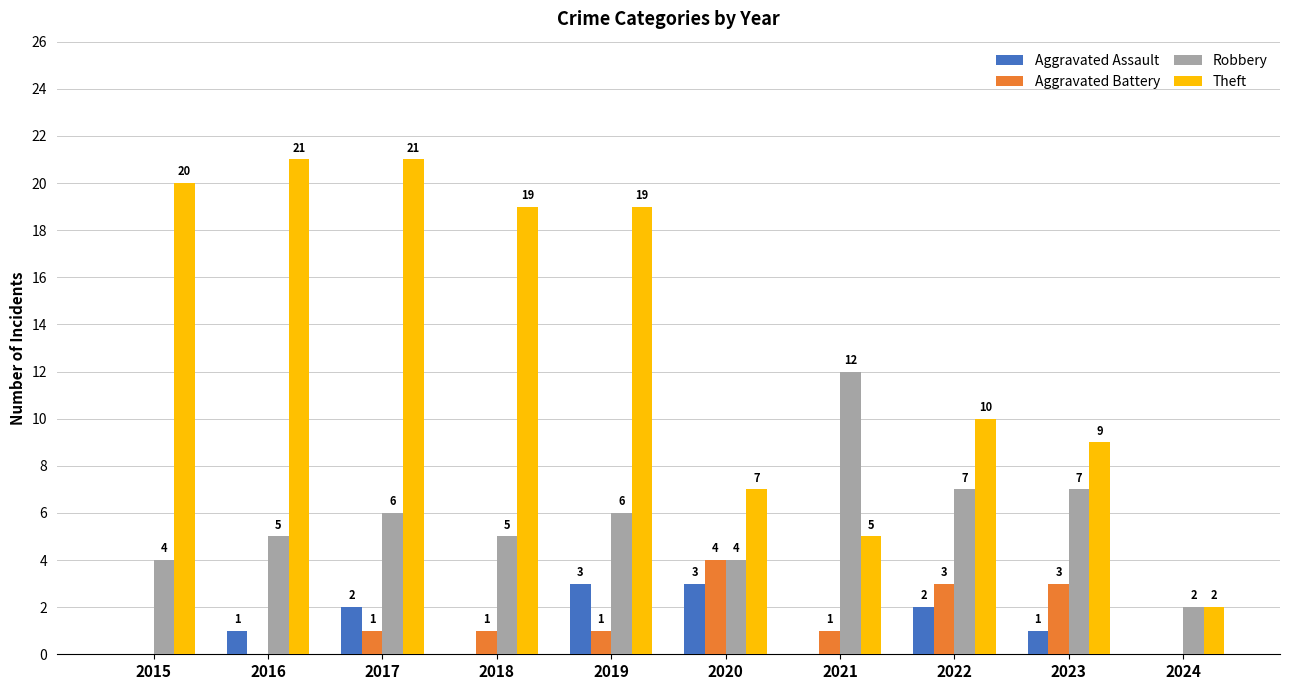

What is the spread (max minus min) of values at 2023?

8